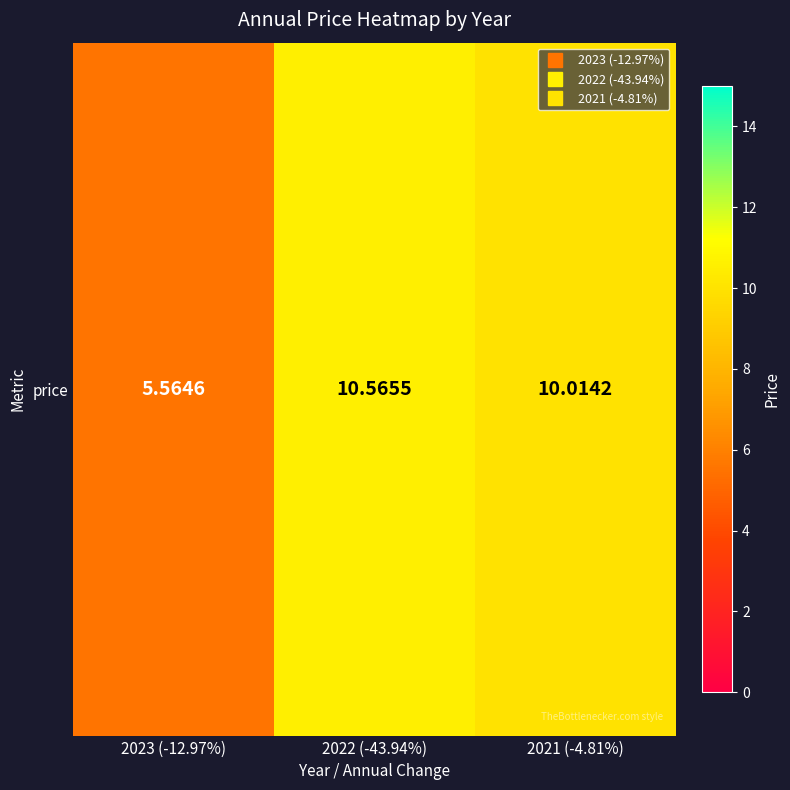

Reading left to right, list all the values displayed in this chart.

5.6	10.6	10.0